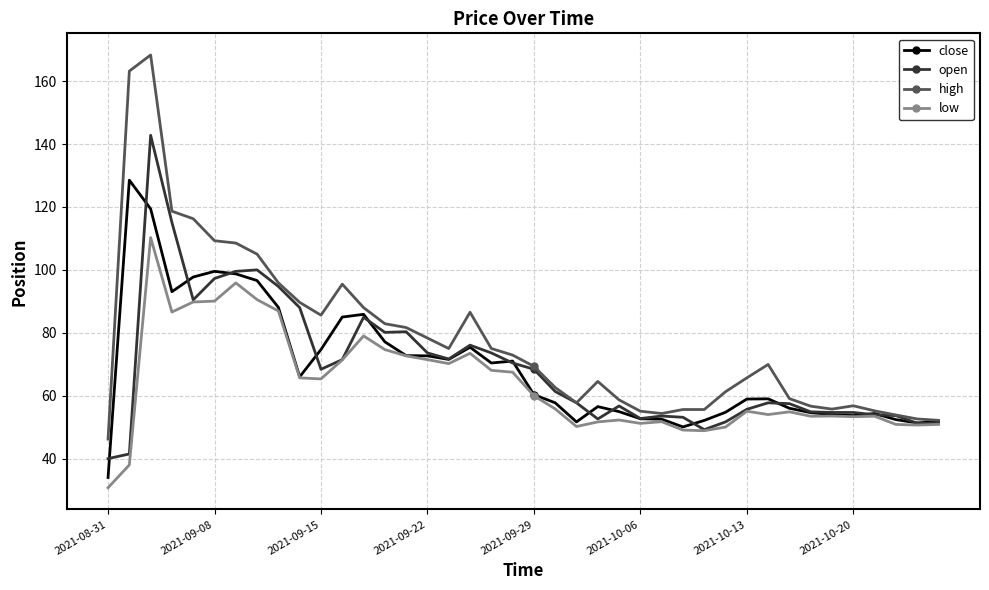

What is the smallest value displayed?

30.7